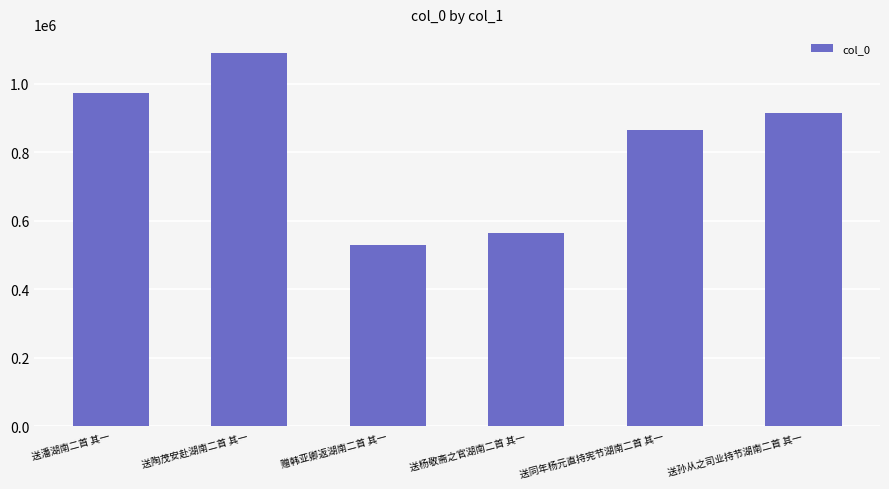

Rank the categories by value from highest to lowest.

送陶茂安赴湖南二首 其一, 送潘湖南二首 其一, 送孙从之司业持节湖南二首 其一, 送同年杨元直持宪节湖南二首 其一, 送杨敬斋之官湖南二首 其一, 赠韩亚卿返湖南二首 其一